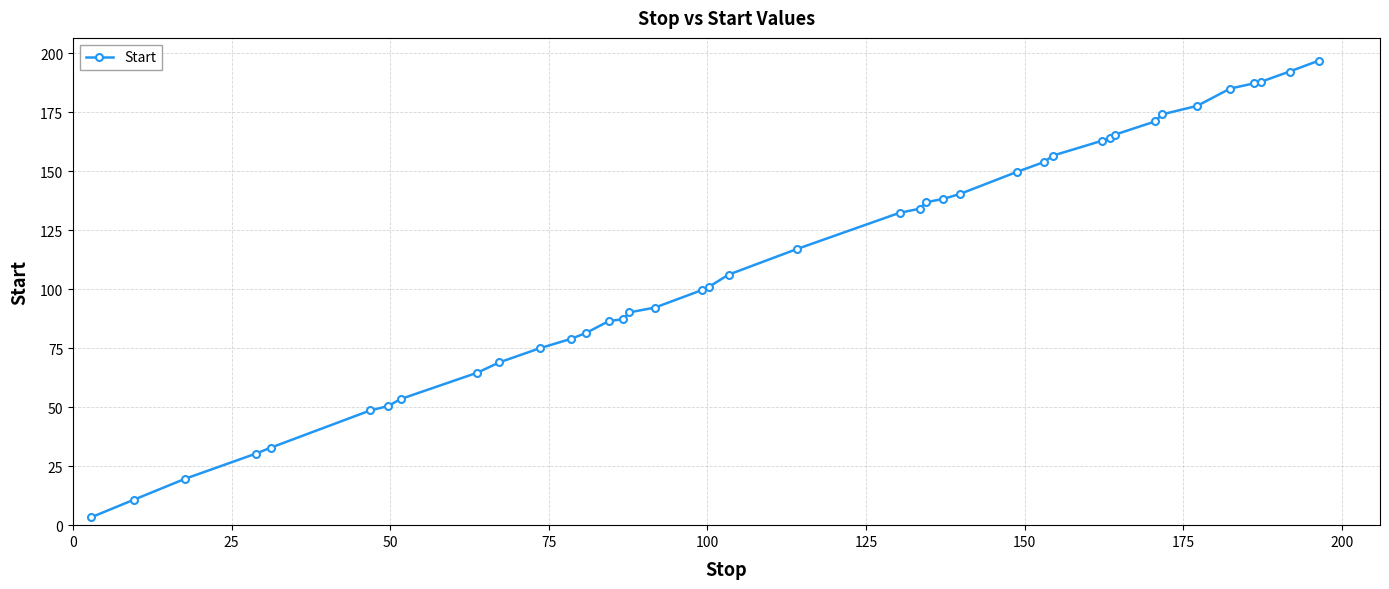

What is the greatest value displayed?

196.8